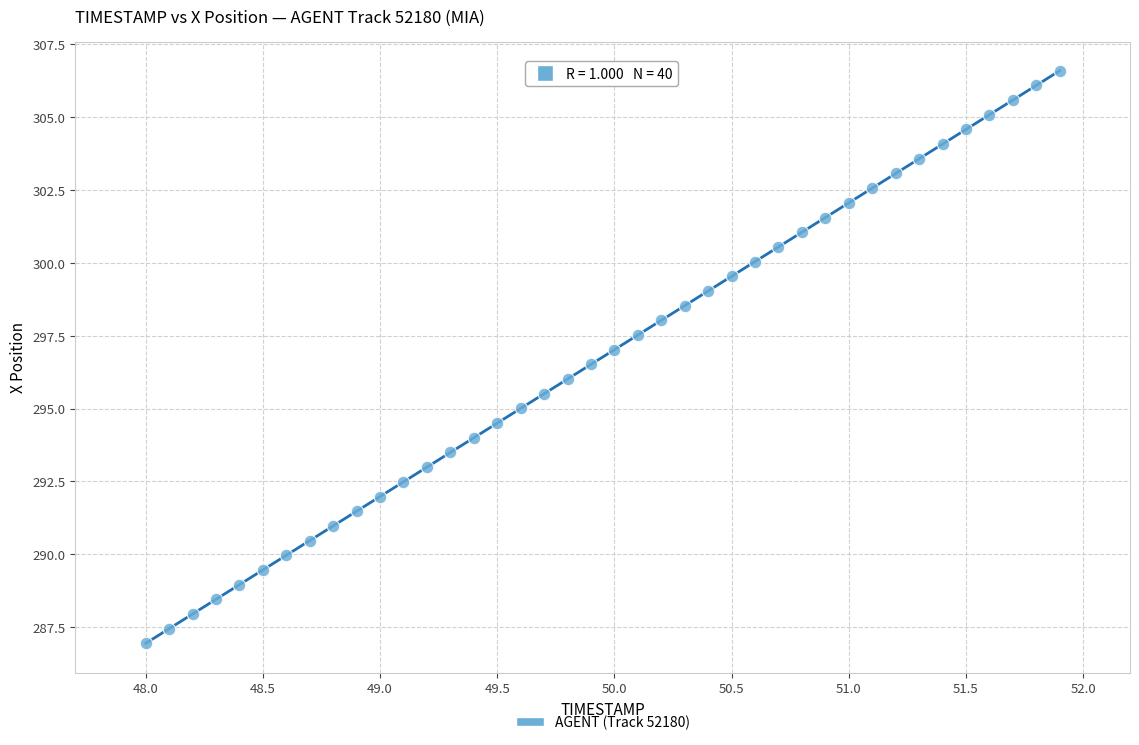

What is the range of X values (max minus min)?

3.9